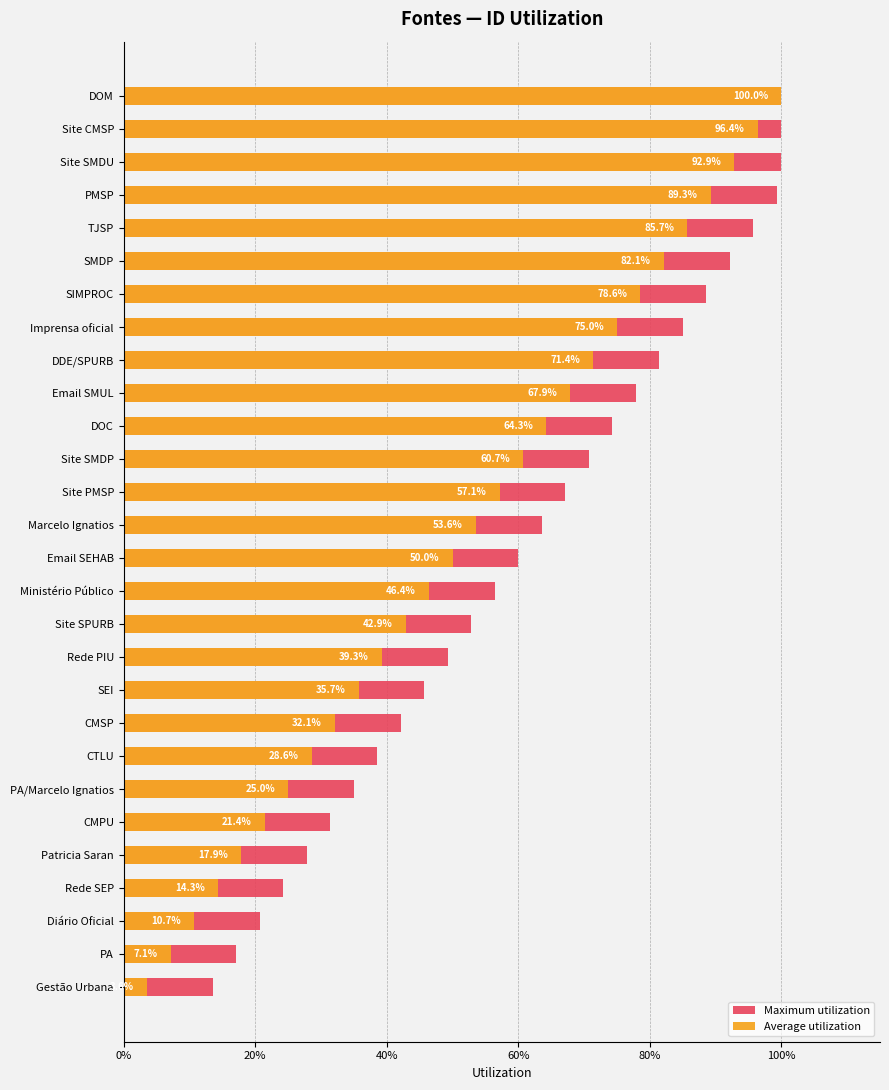

Reading right to left, list all the values displayed in this chart.

Maximum utilization: 1.0	1.0	1.0	1.0	1.0	0.9	0.9	0.8	0.8	0.8	0.7	0.7	0.7	0.6	0.6	0.6	0.5	0.5	0.5	0.4	0.4	0.3	0.3	0.3	0.2	0.2	0.2	0.1
Average utilization: 1.0	1.0	0.9	0.9	0.9	0.8	0.8	0.8	0.7	0.7	0.6	0.6	0.6	0.5	0.5	0.5	0.4	0.4	0.4	0.3	0.3	0.2	0.2	0.2	0.1	0.1	0.1	0.0